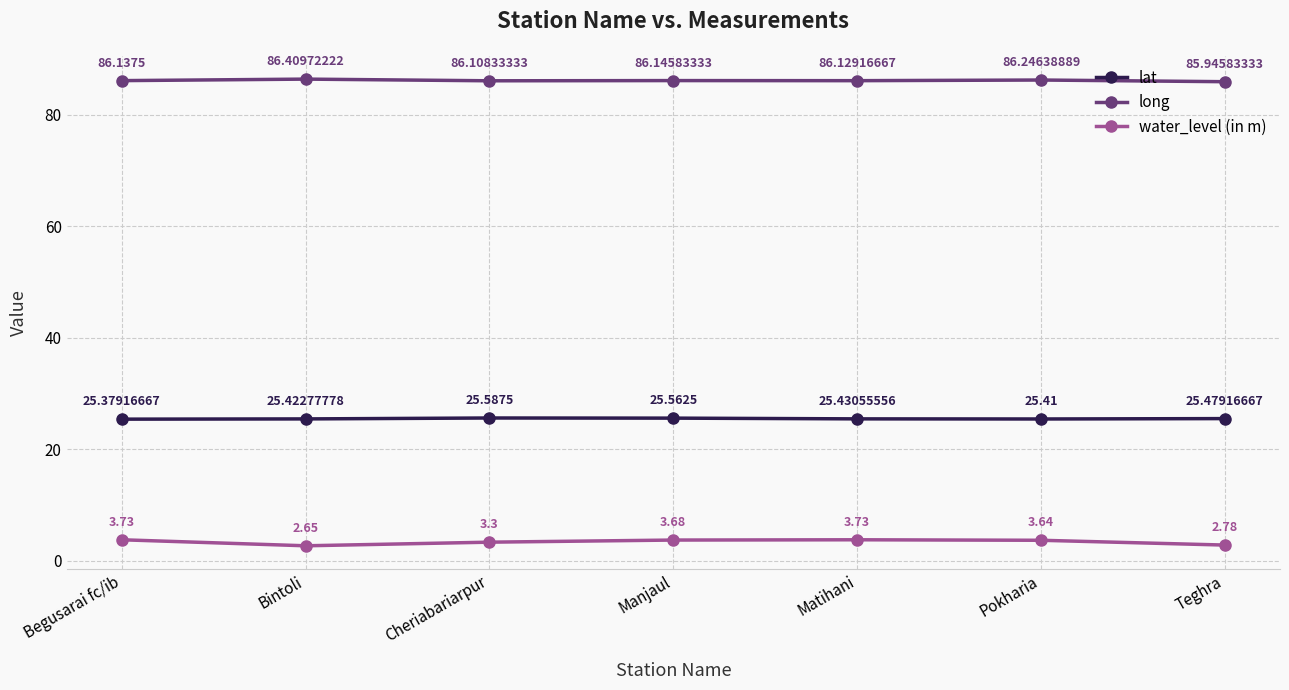

List the series in order of their overall mean, highest first.

long, lat, water_level (in m)